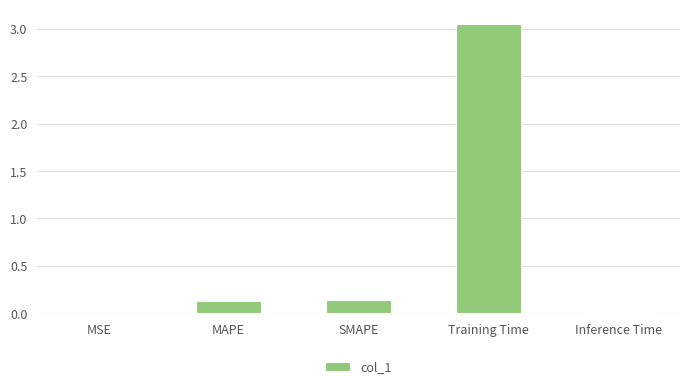

Which category has the highest value across all series?

Training Time